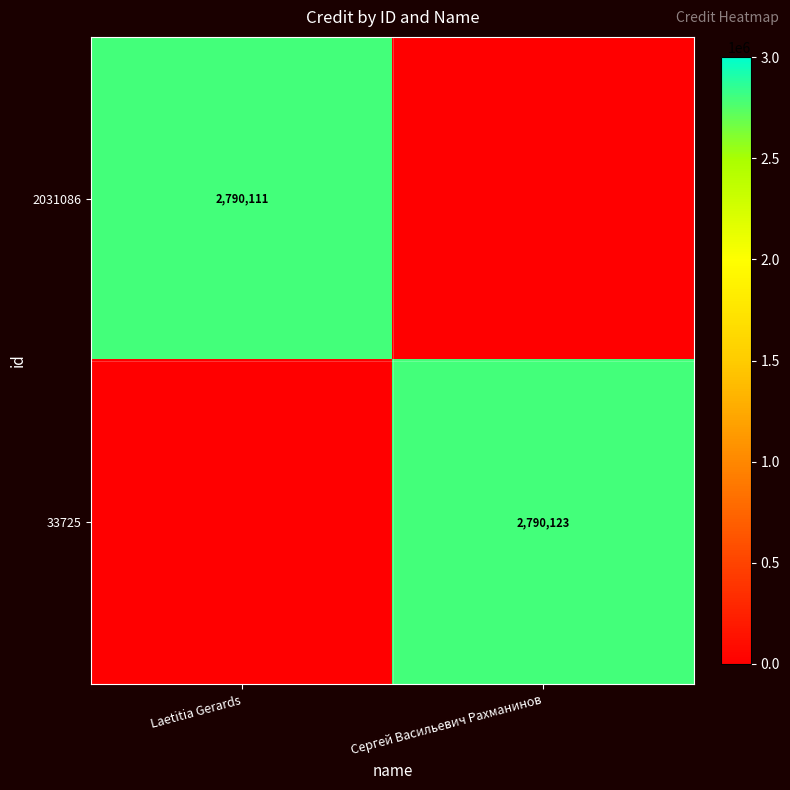

The 33725 series shows 2790123 at Сергей Васильевич Рахманинов. True or false?

True